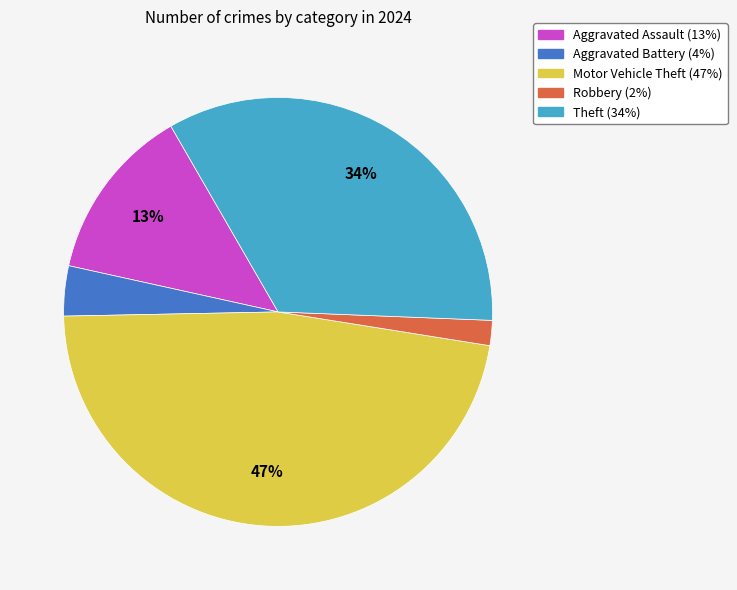

Which slice is the largest?

Motor Vehicle Theft